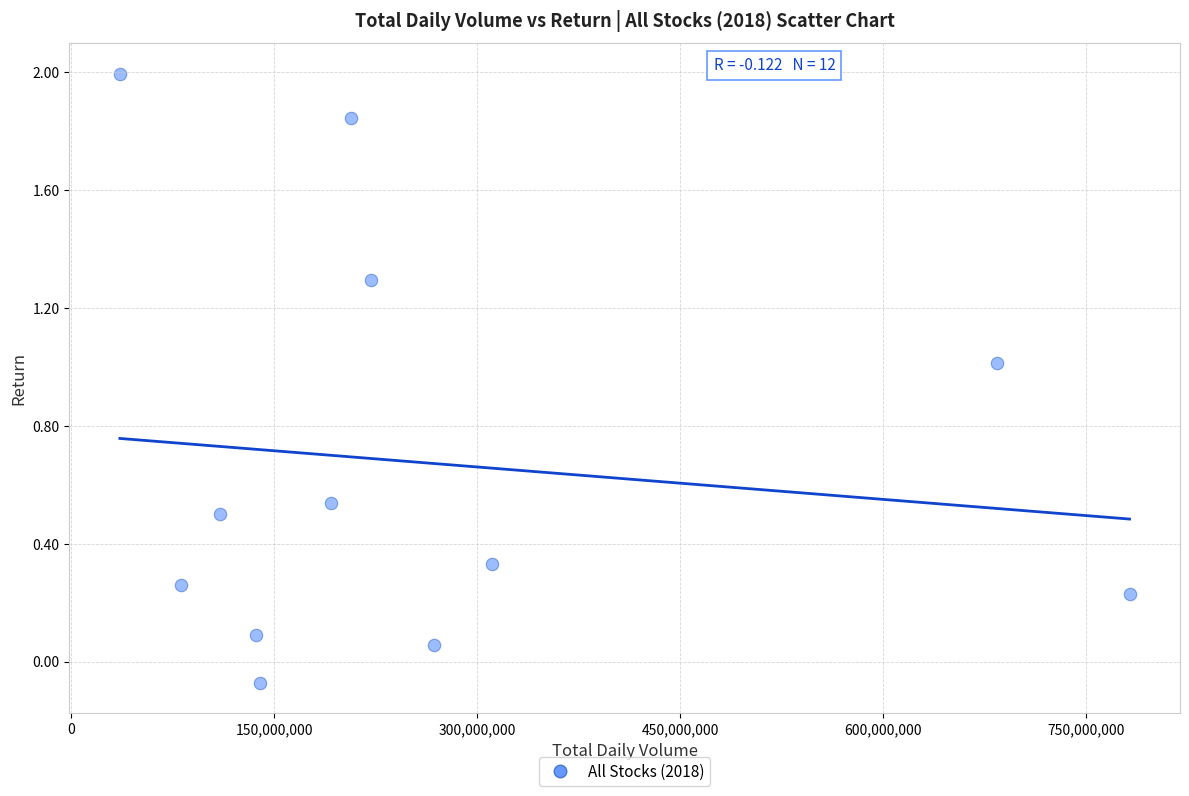

What is the range of Y values (max minus min)?

2.1